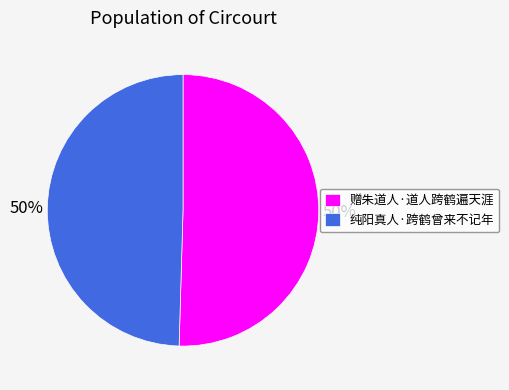

To the nearest percent, what is the average slice percentage?

50%